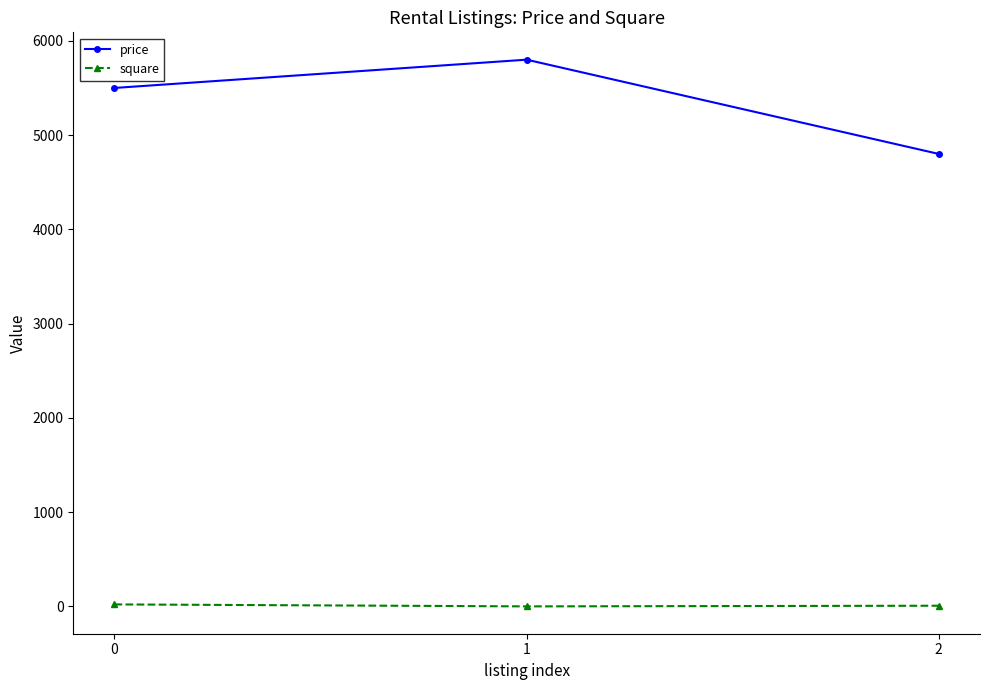

What are all the series names shown in the legend?

price, square